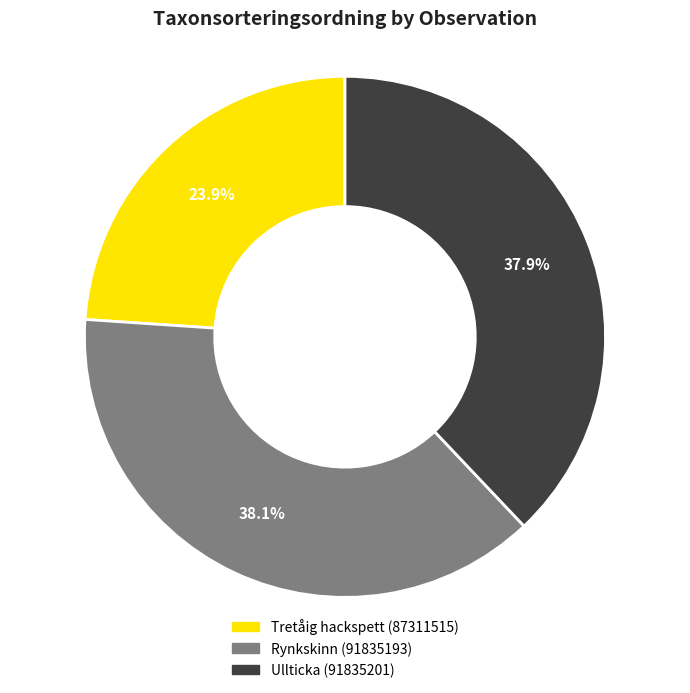

Combined, what portion of the pie is Tretåig hackspett (87311515) and Ullticka (91835201)?

61.9%